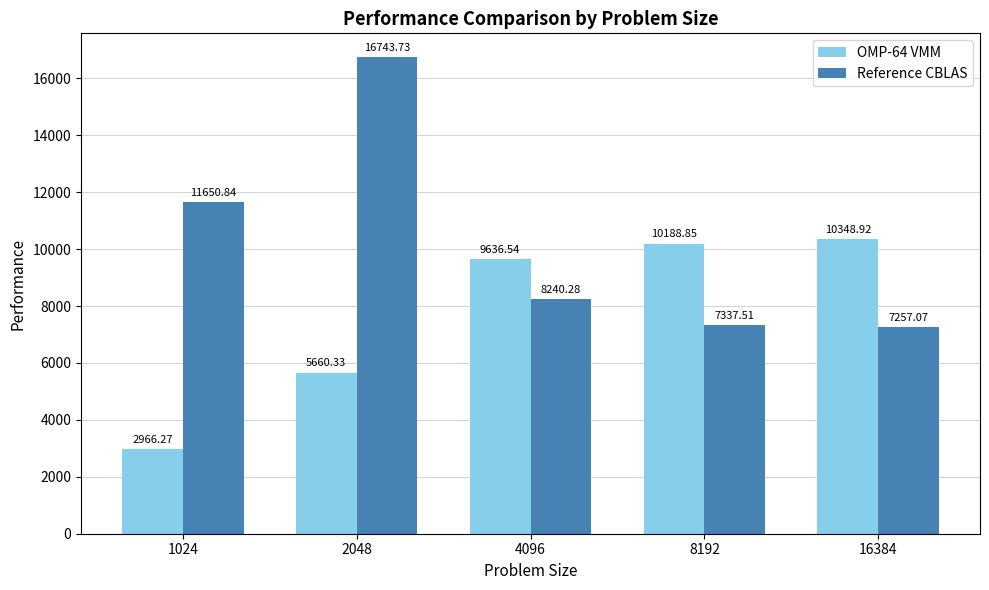

At which label is OMP-64 VMM closest to 6657?

2048